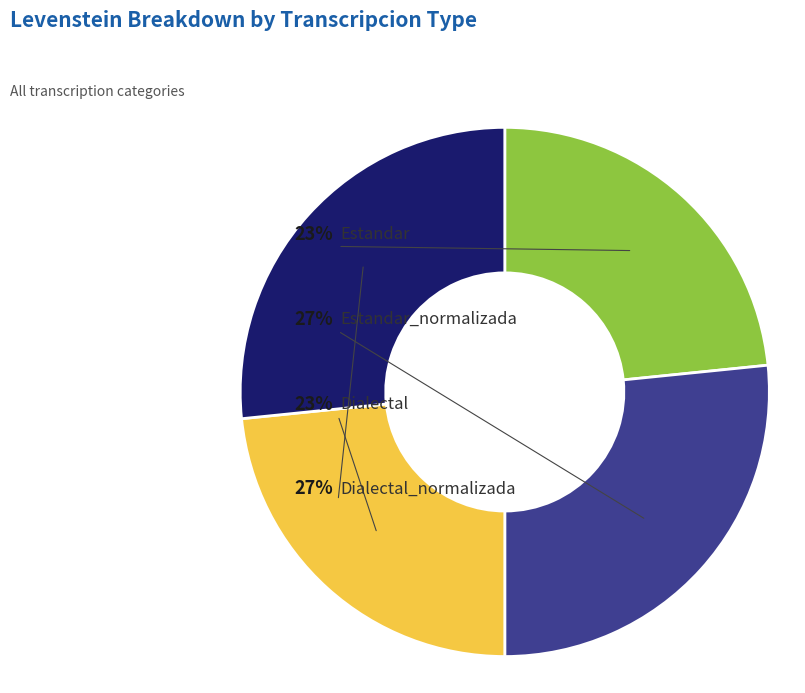

Combined, do Estandar and Estandar_normalizada account for over 50%?

No